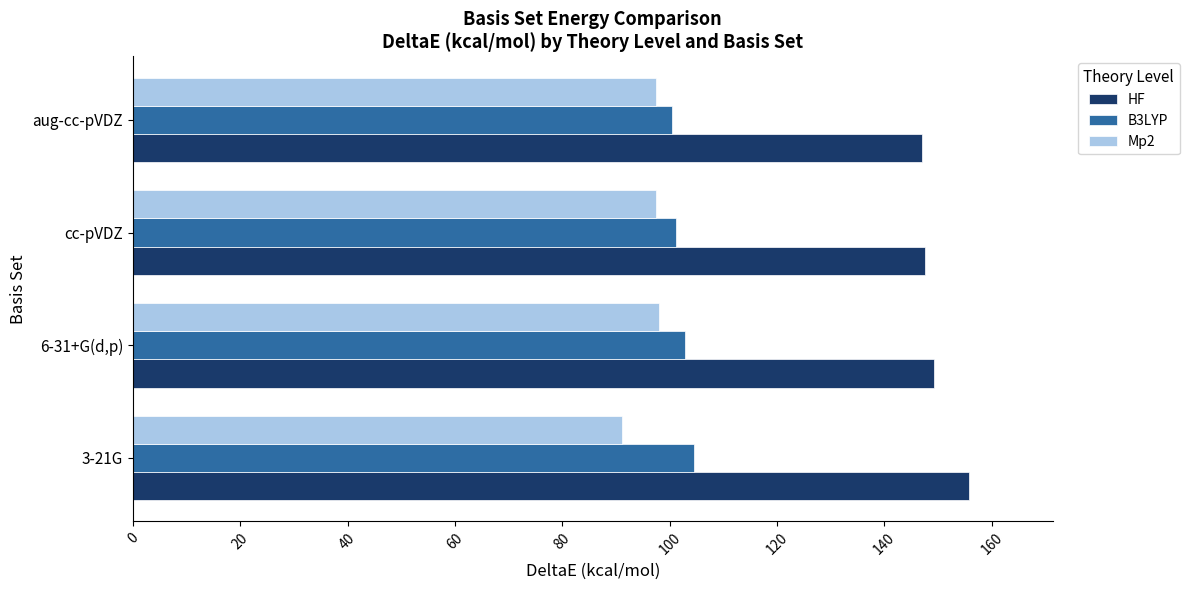

What is the sum of the Mp2 values at cc-pVDZ and aug-cc-pVDZ?

194.8